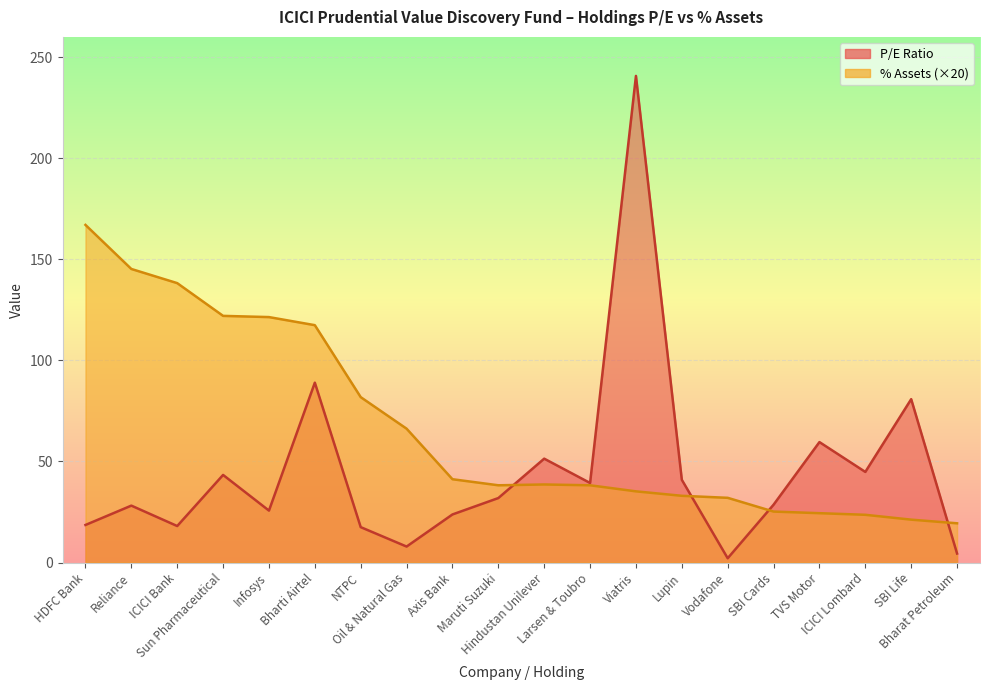

What is the difference between the maximum and minimum values?

238.6